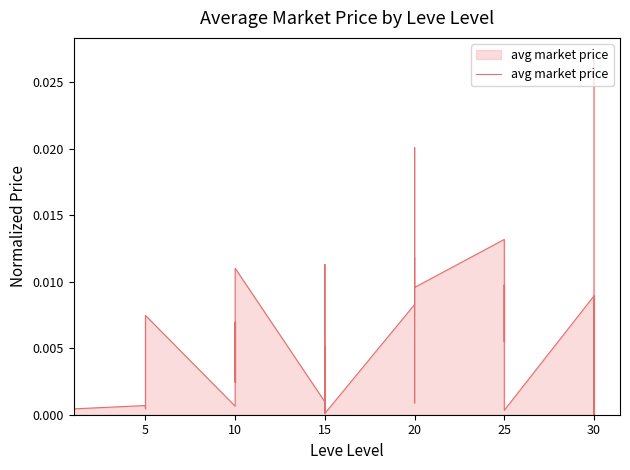

The value at 30 is 0.0. True or false?

True